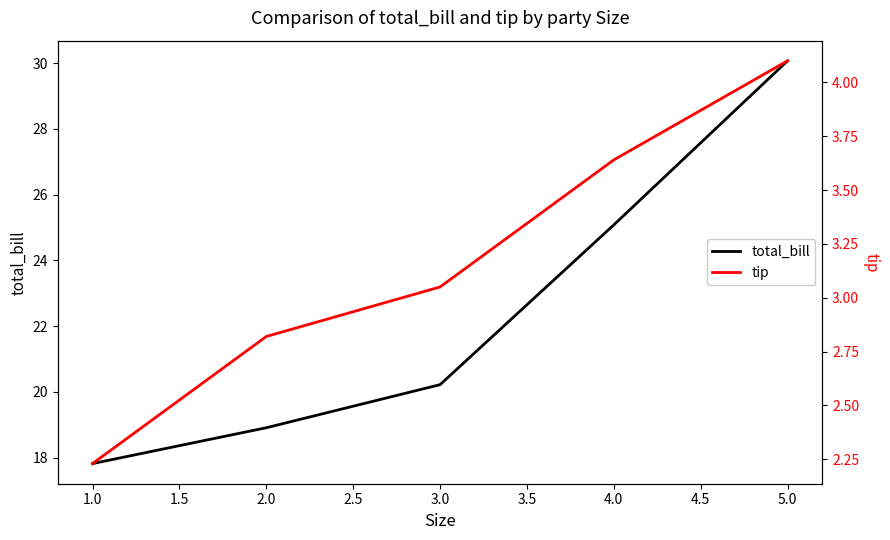

True or false: total_bill has a value of 8.9 at 3.0.

False